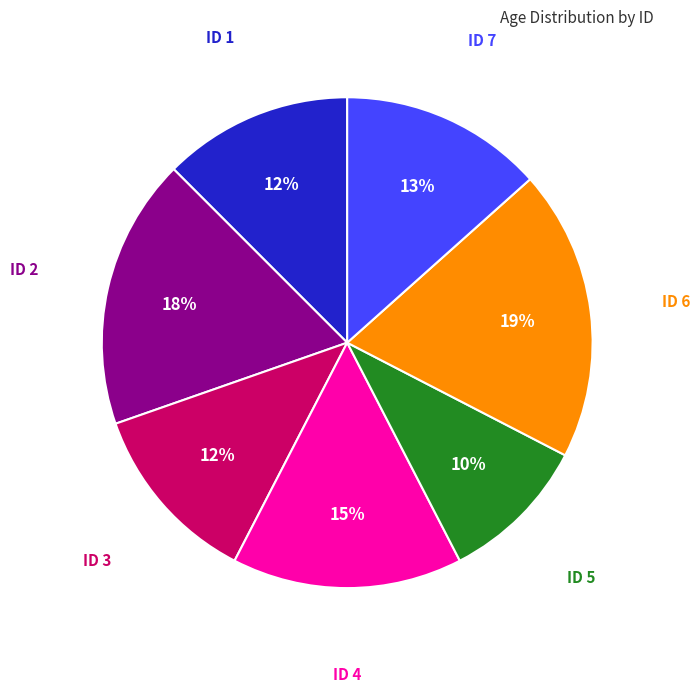

How many segments does this pie chart have?

7